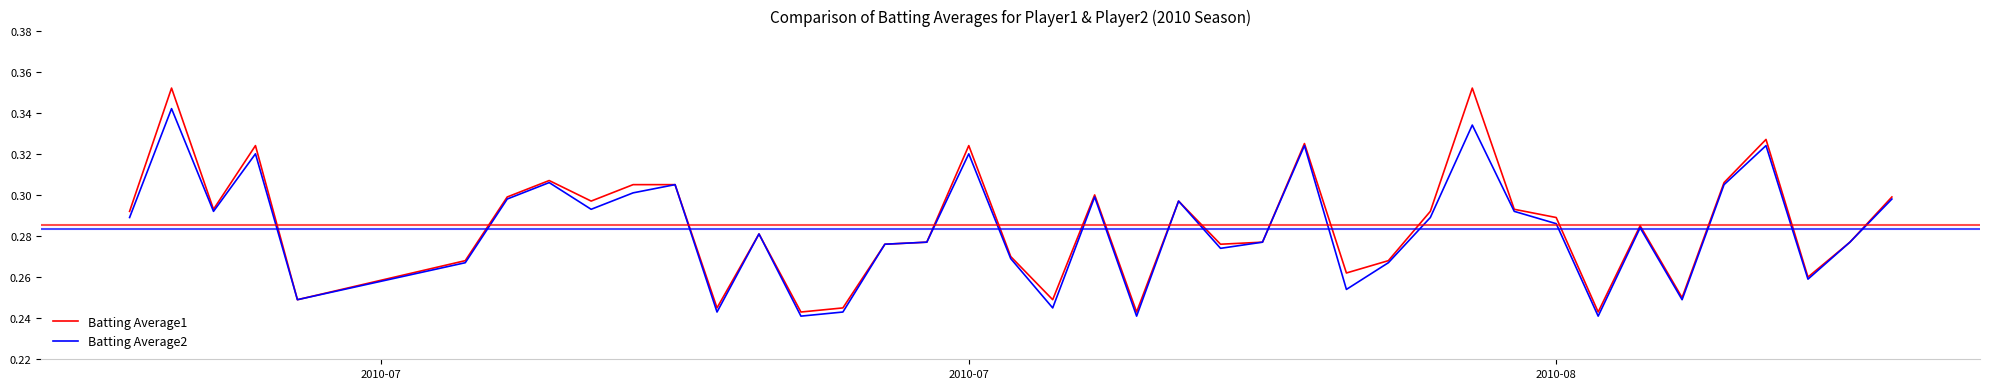

Which series has the largest range (max minus min)?

Batting Average1